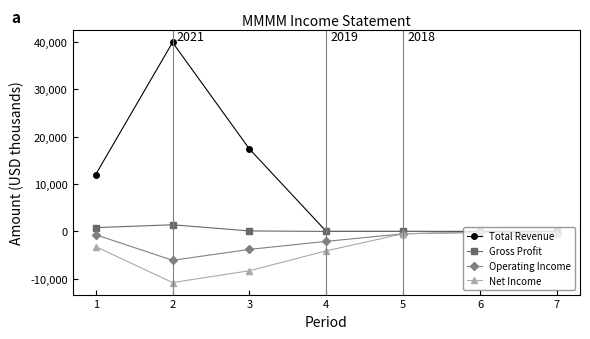

True or false: Total Revenue has a value of -23532 at 4.

False